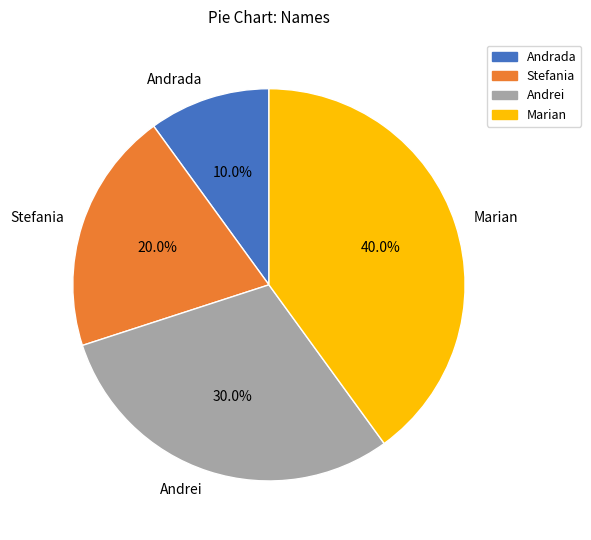

What is the ratio of the value at Marian to the value at Stefania?

2.0